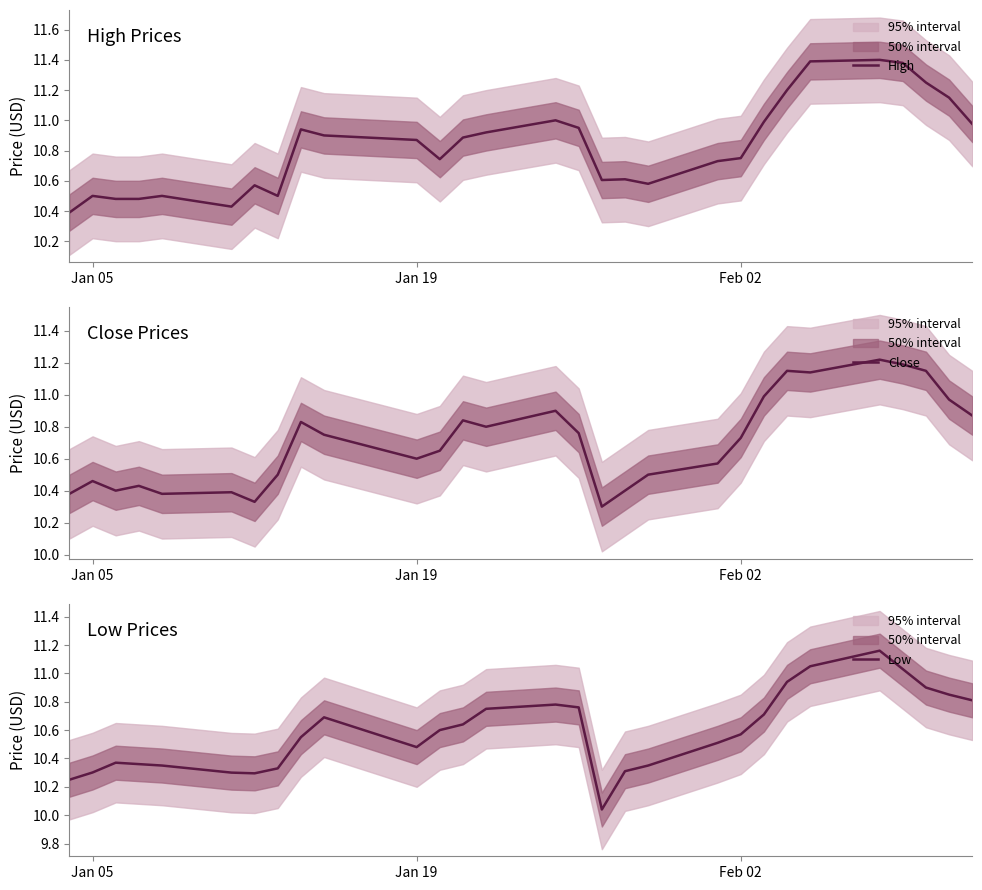

True or false: Low has a value of 3.3 at Feb 02.

False